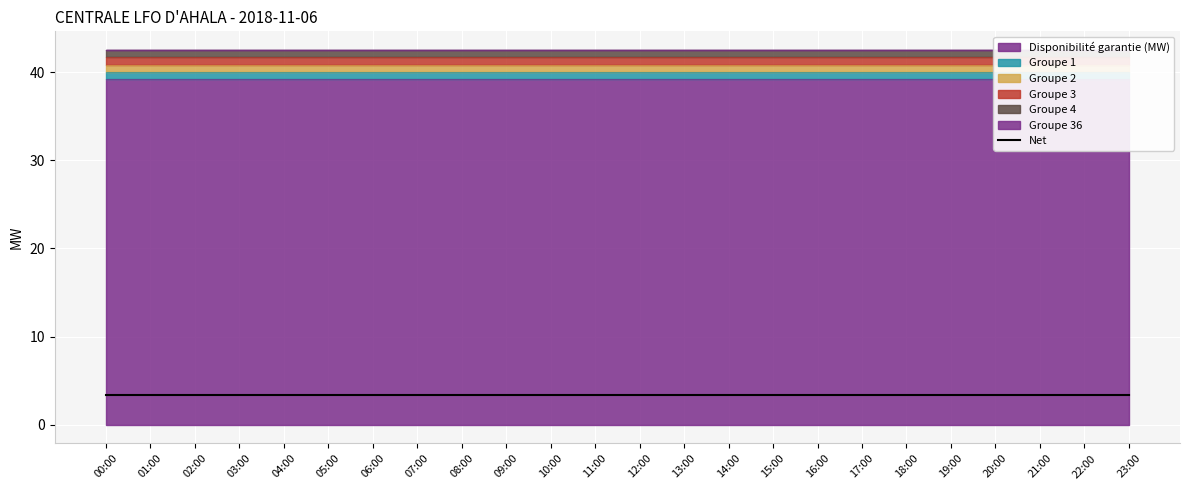

At how many categories does at least one series exceed 36?

24